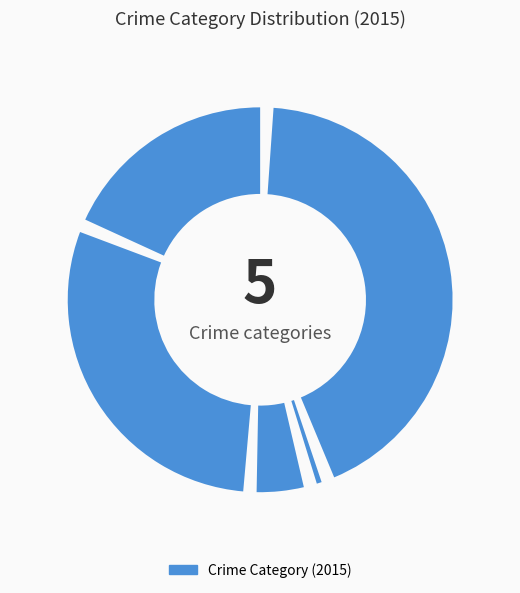

How many segments does this pie chart have?

5